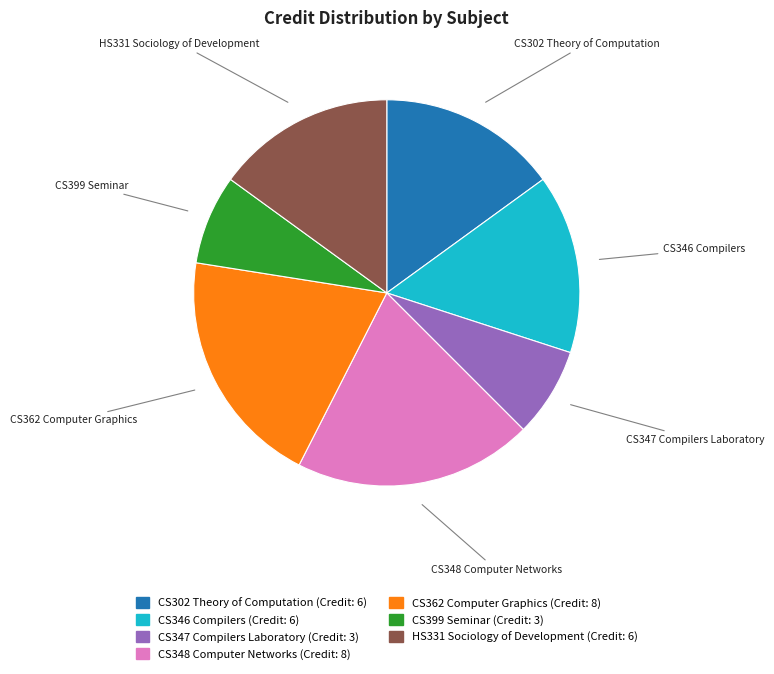

Is the sum of CS362 Computer Graphics and CS399 Seminar greater than half?

No